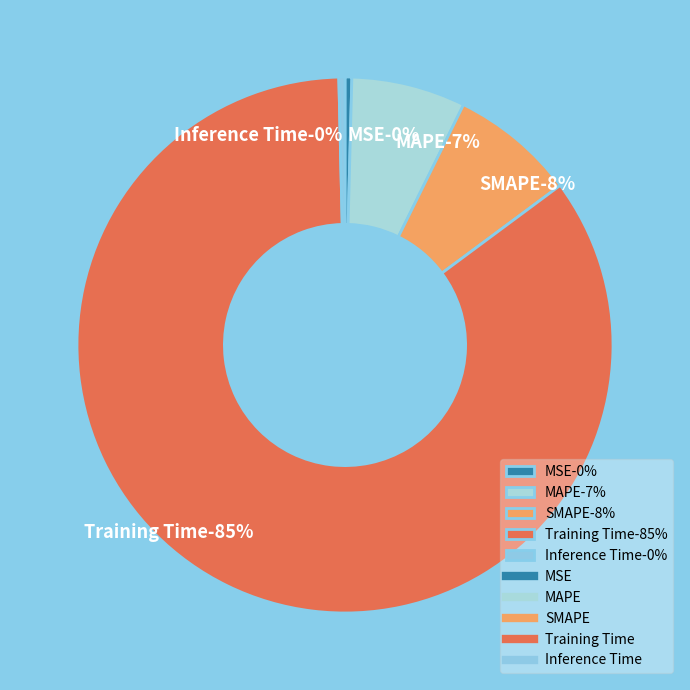

Between Inference Time and MAPE, which is larger?

MAPE